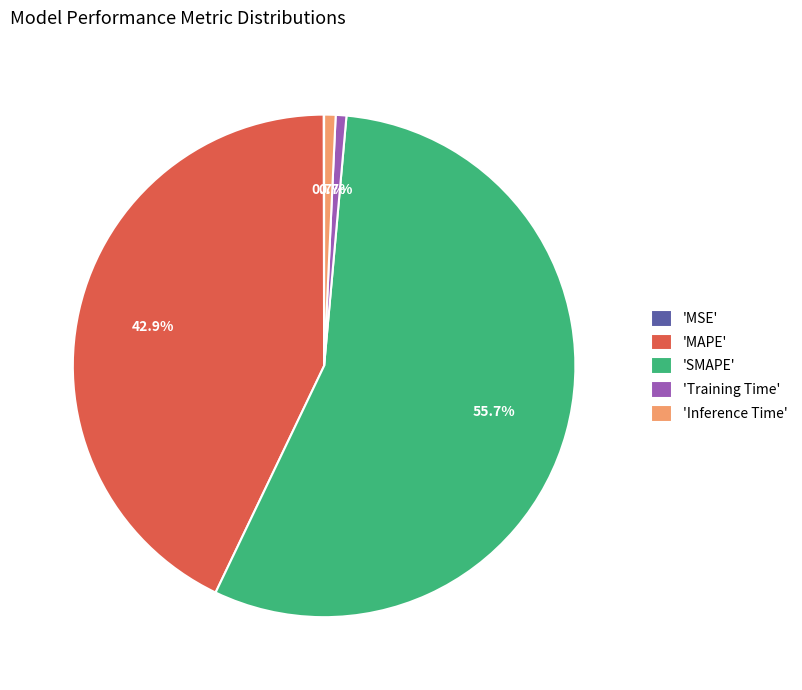

Between 'Inference Time' and 'MAPE', which is larger?

'MAPE'